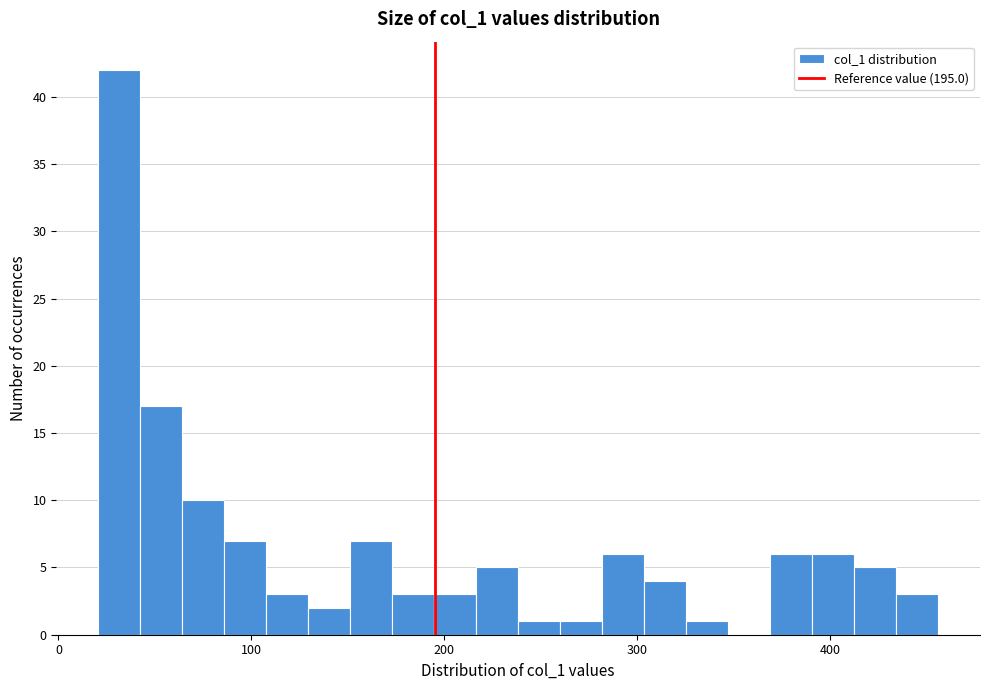

Around what value on the x-axis is the tallest bar? Give the approximate position of its centre, as read against the axis.

30